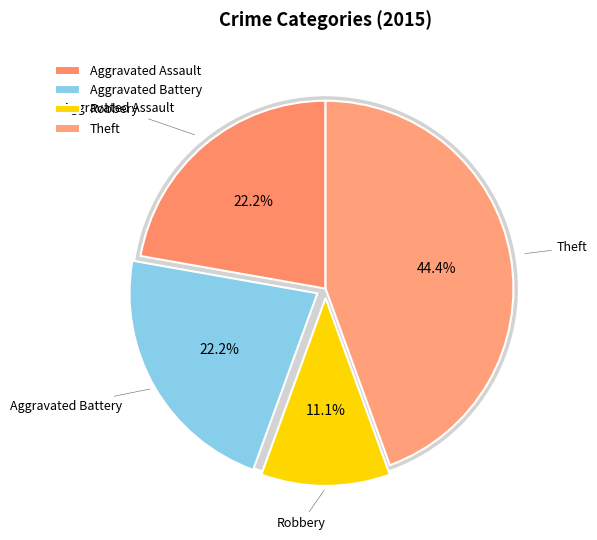

How many slices are in this pie chart?

4